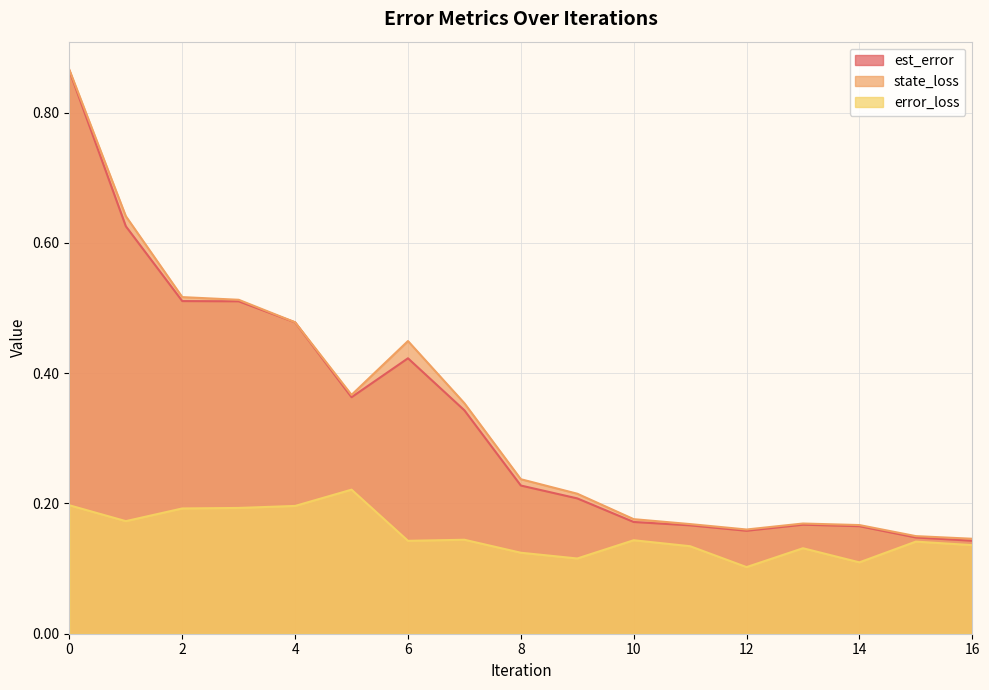

How many lines are shown in the chart?

3